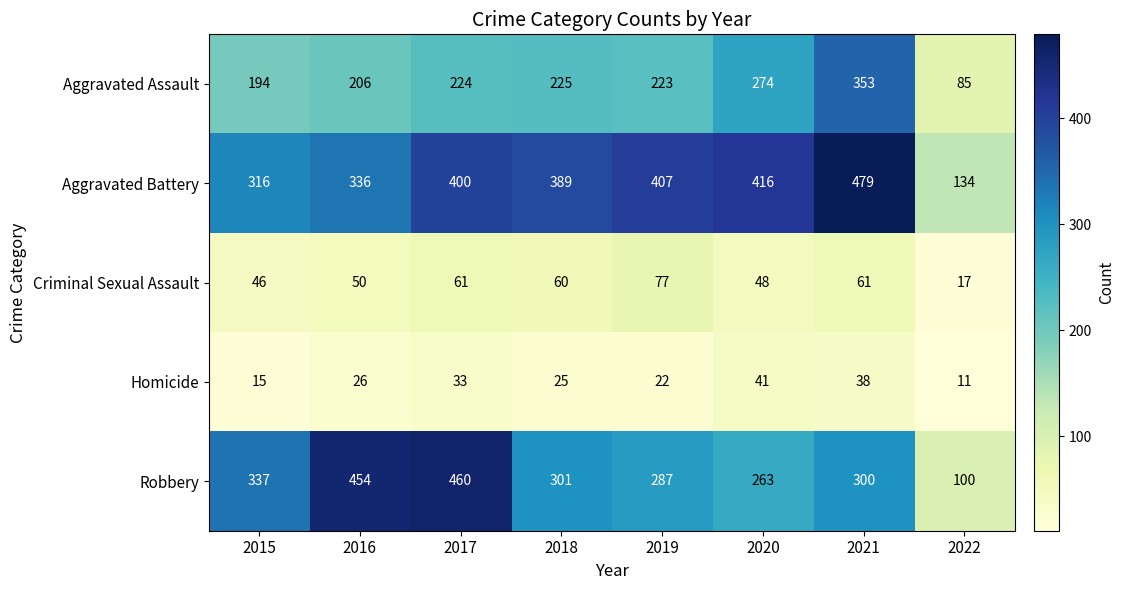

At how many categories does at least one series exceed 442?

3